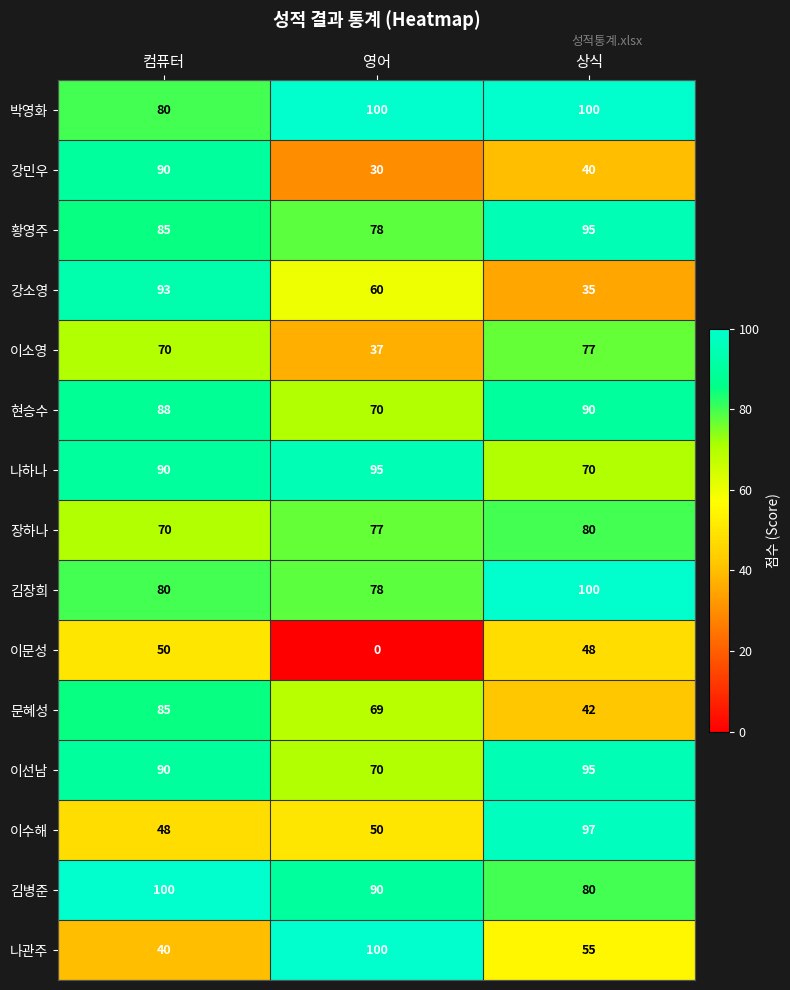

What is the total value across all series at 상식?

1104